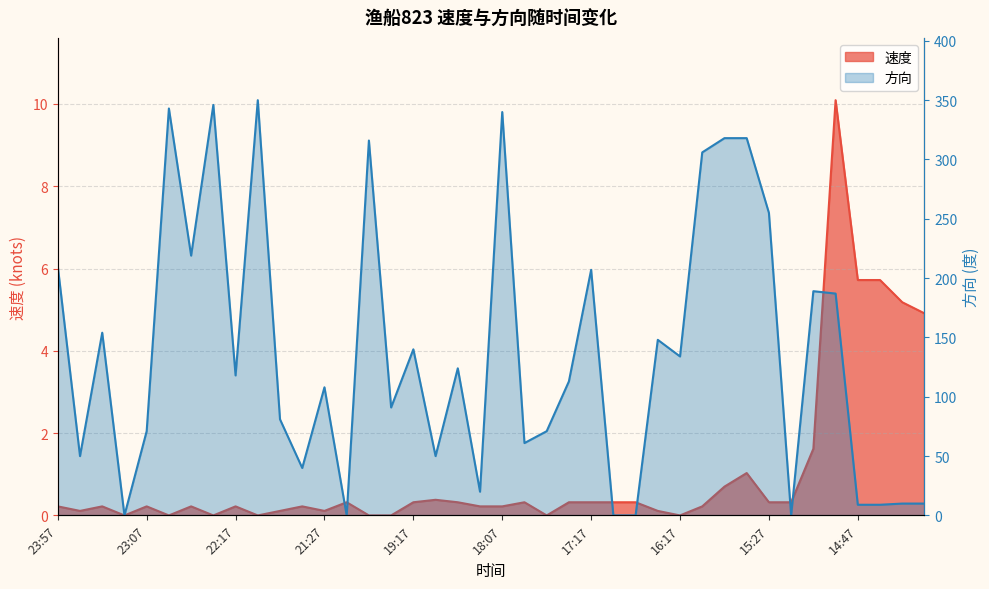

Where is the first local minimum for 速度?

23:47